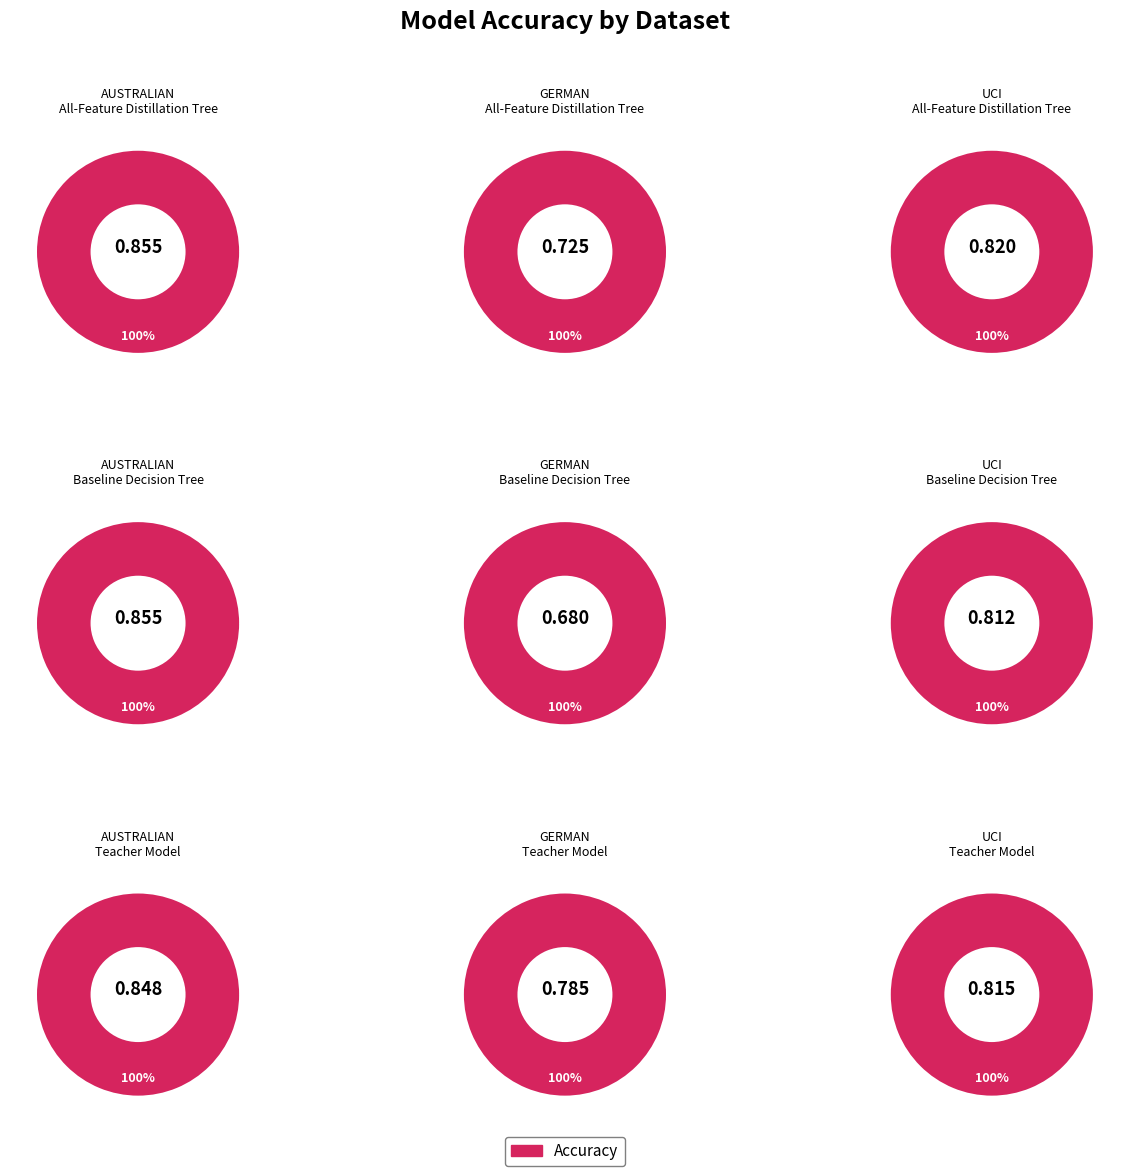

Rank the series by their maximum value, from highest to lowest.

All-Feature Distillation Tree, Baseline Decision Tree, Teacher Model